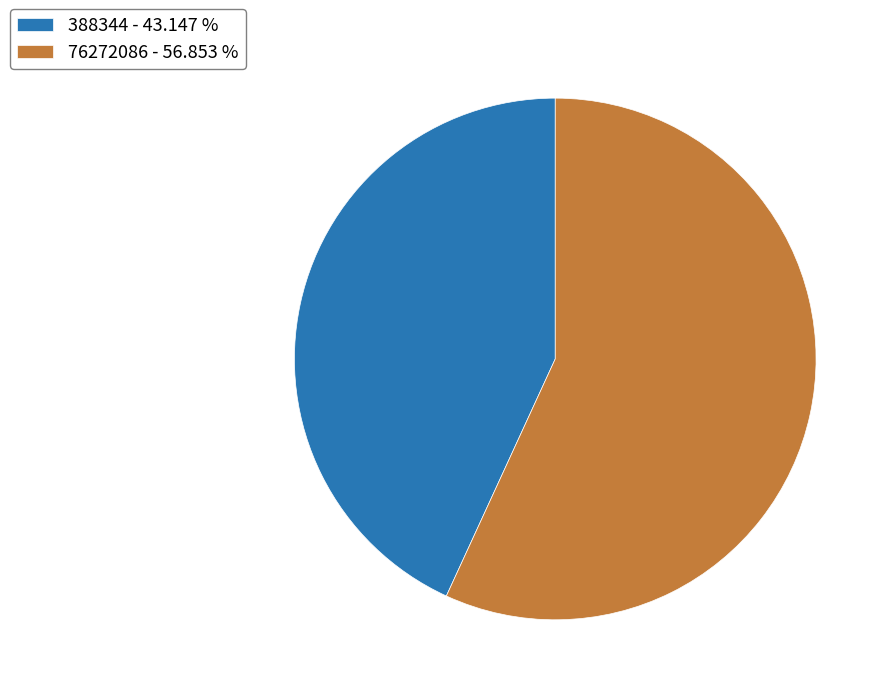

Approximately how many times larger is the value at 76272086 - 56.853 % compared to 388344 - 43.147 %?

1.3